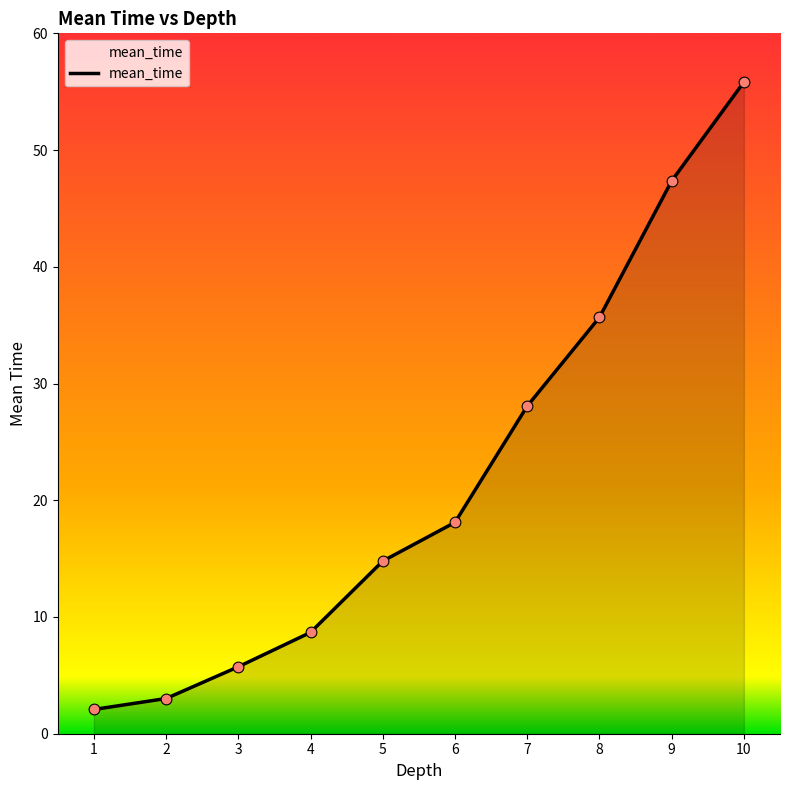

Between 4 and 1, which is larger?

4